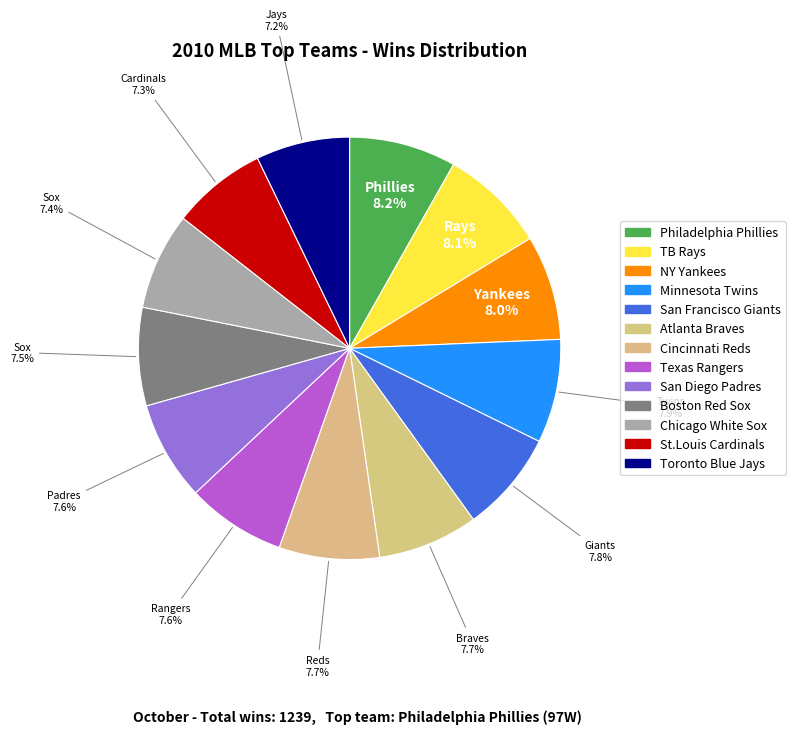

Which has a higher value, TB Rays or San Francisco Giants?

TB Rays